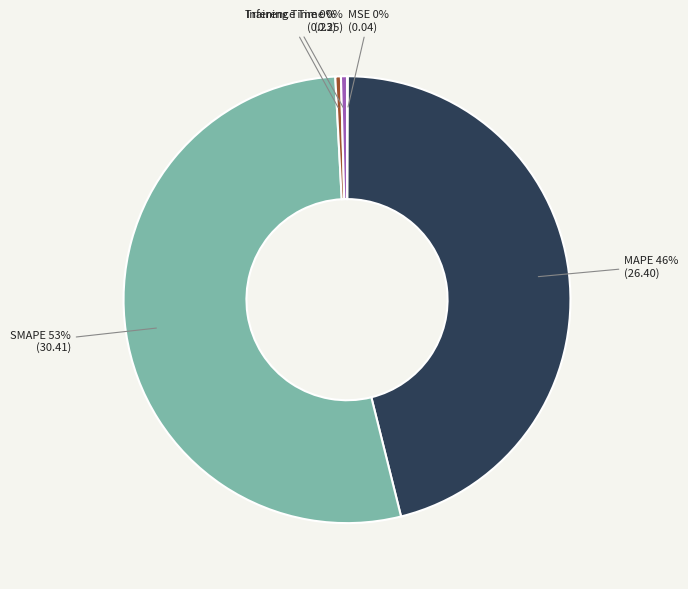

Do Training Time and SMAPE together represent more than half of the pie?

Yes